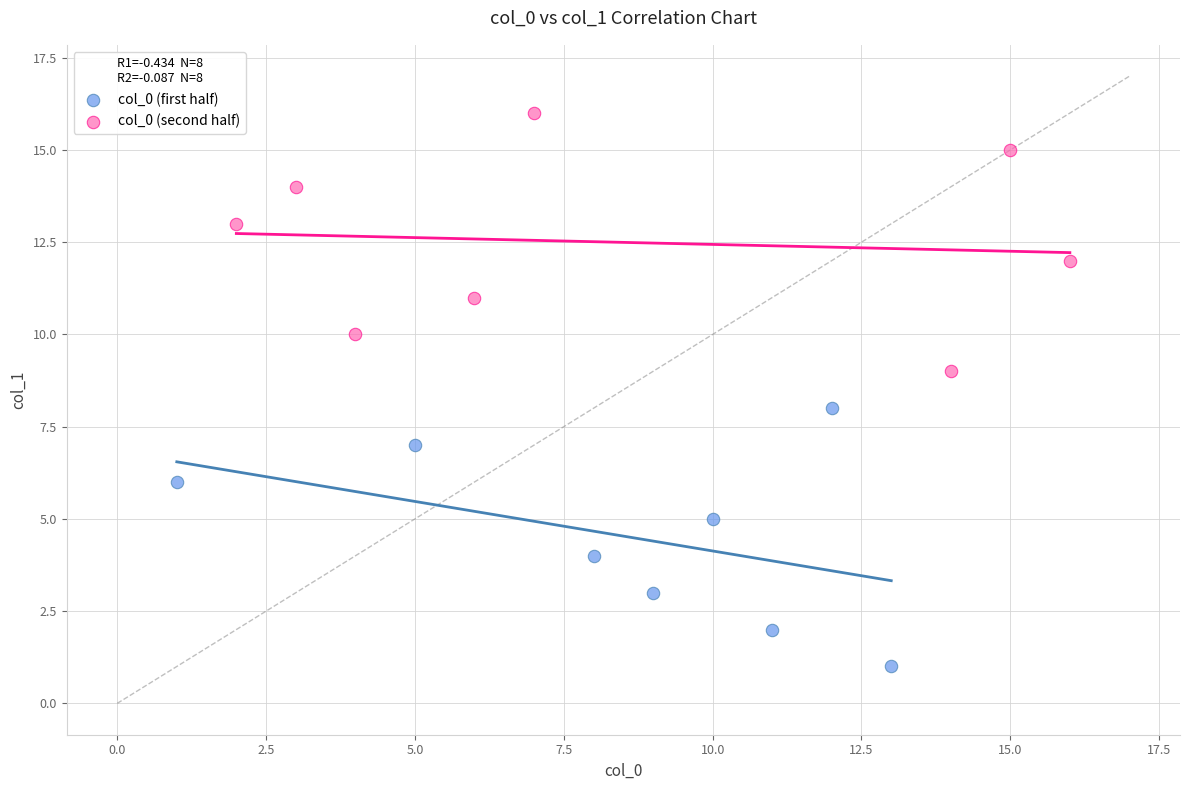

Which series reaches the minimum Y coordinate?

col_0 (first half)